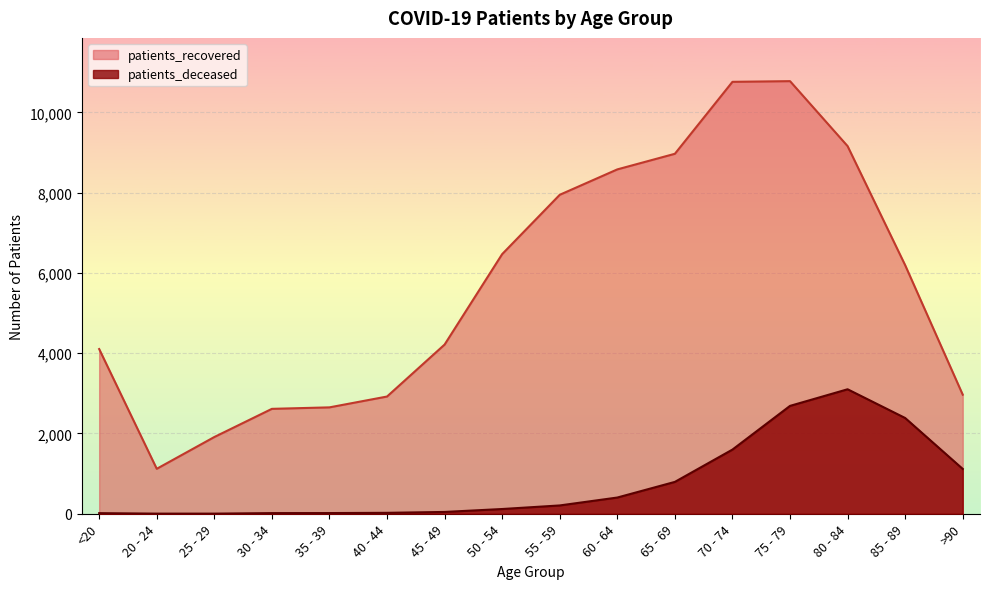

What are all the series names shown in the legend?

patients_recovered, patients_deceased